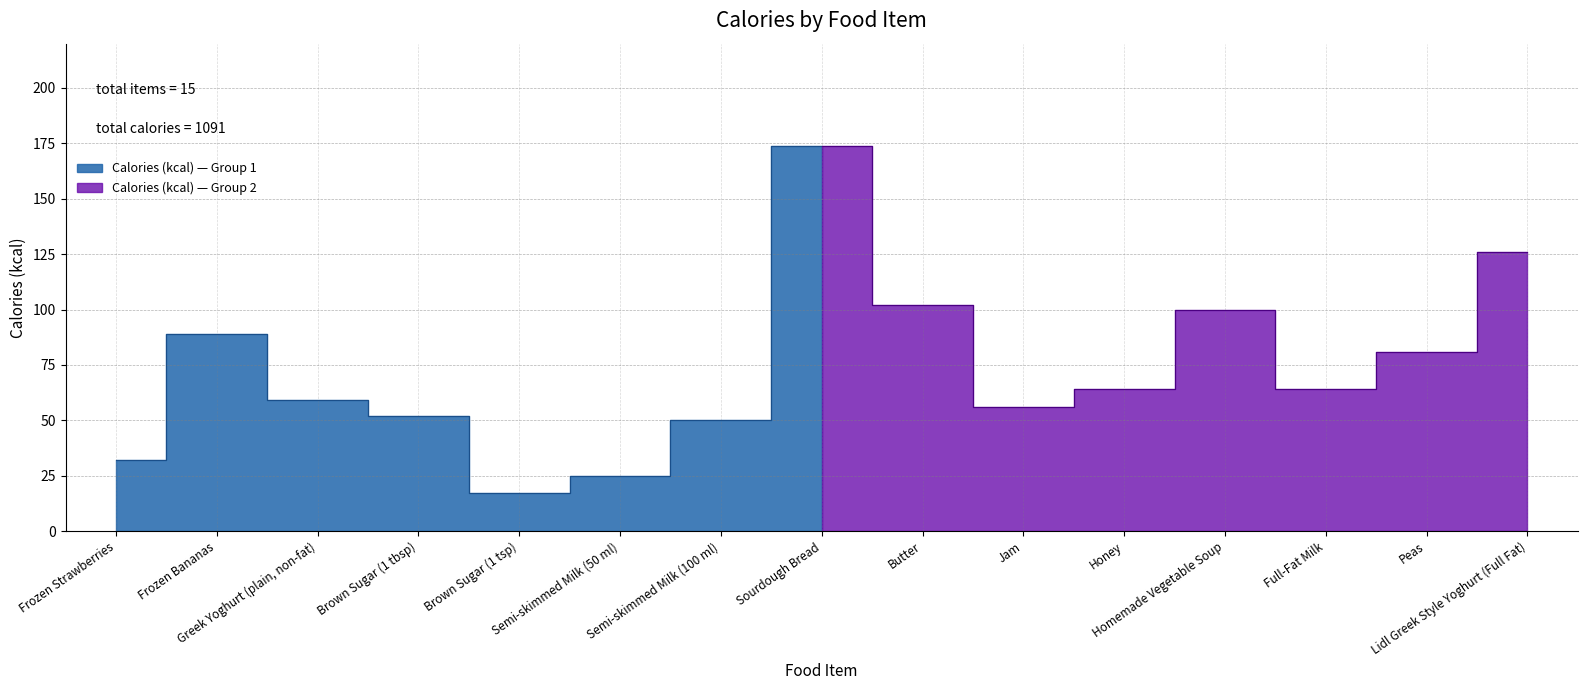

What is the difference between the maximum and minimum values?

157